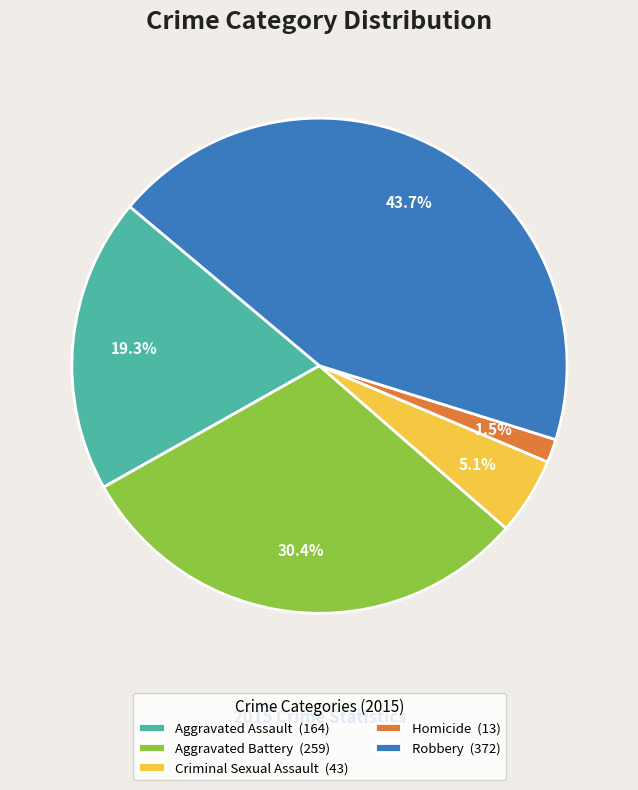

How many segments does this pie chart have?

5